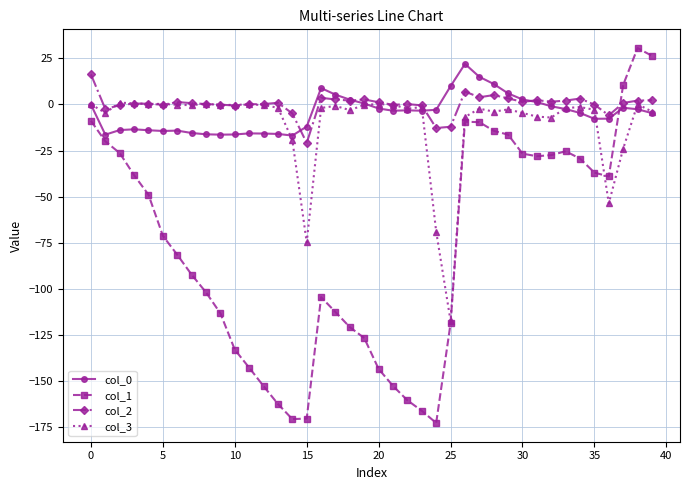

What is the minimum value for col_3?

-117.5